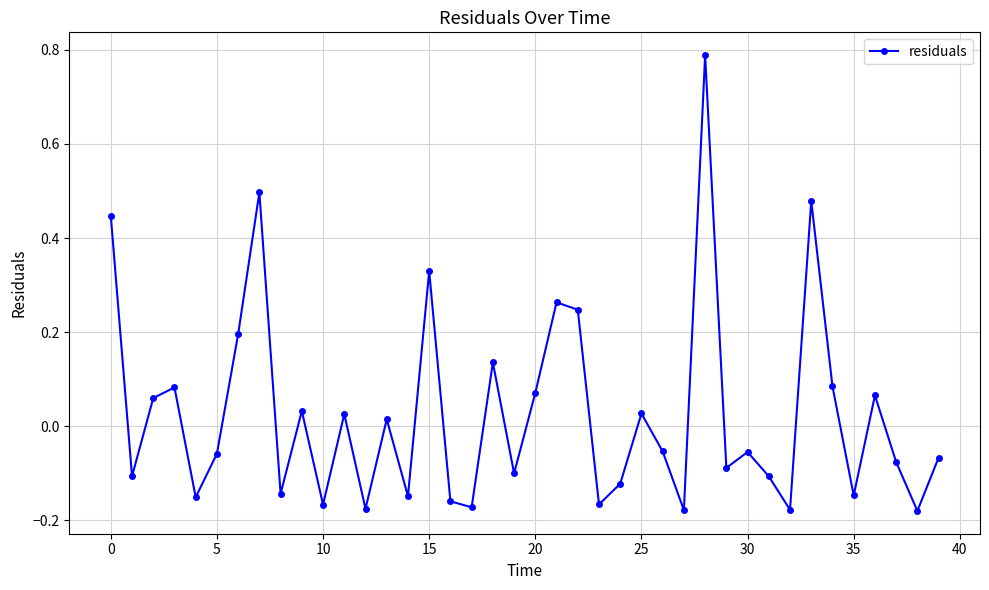

How many points are higher than both their immediate neighbors (excluding endpoints)?

13